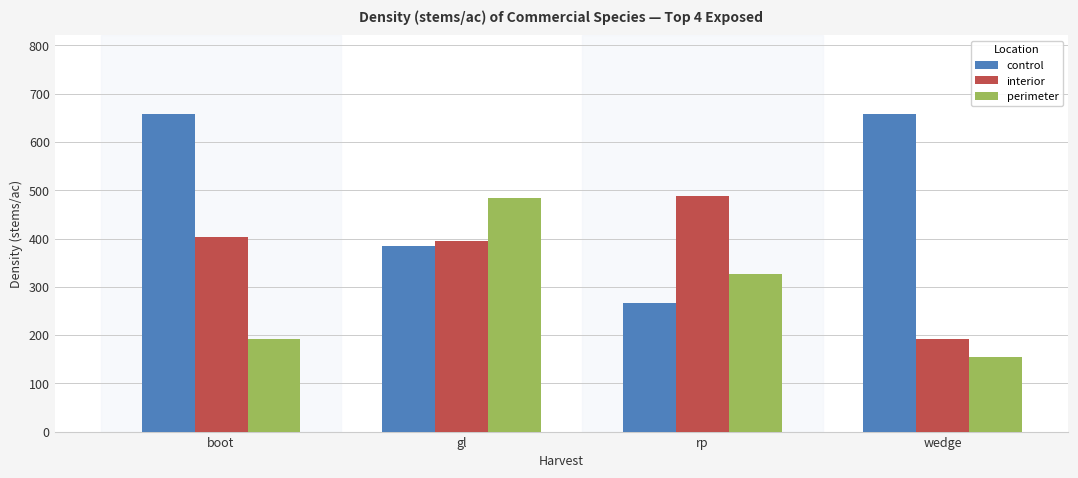

What is the sum of all interior values?

1477.9